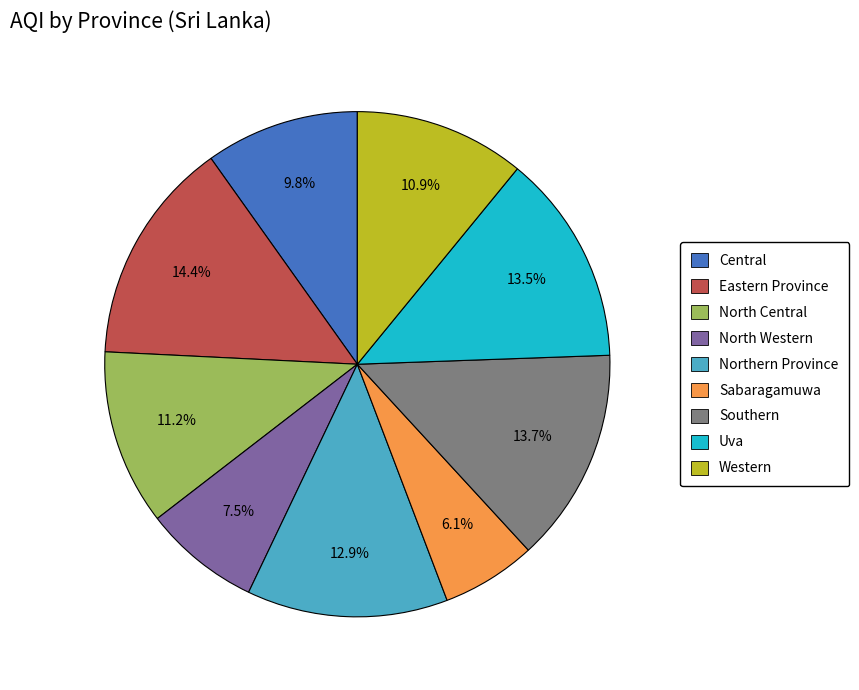

Between Eastern Province and Central, which is larger?

Eastern Province